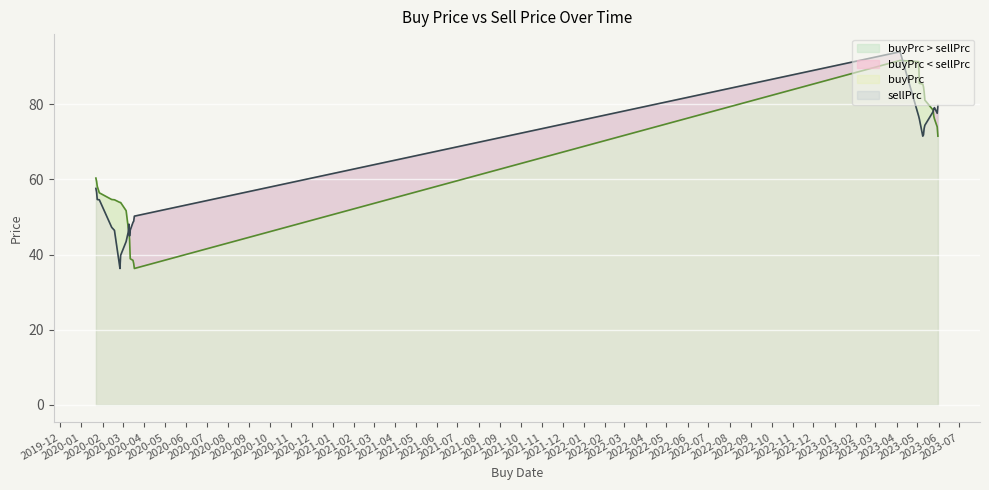

True or false: buyPrc and sellPrc intersect in this chart.

True